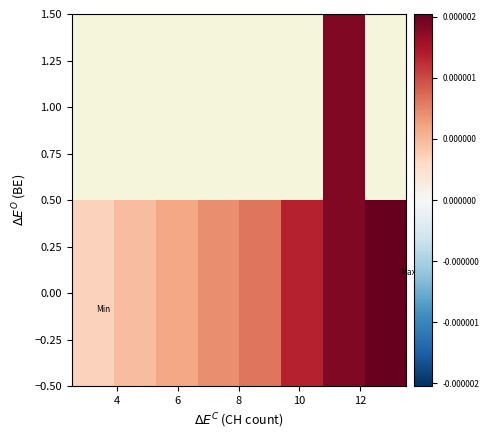

How many data points does each series have?

8